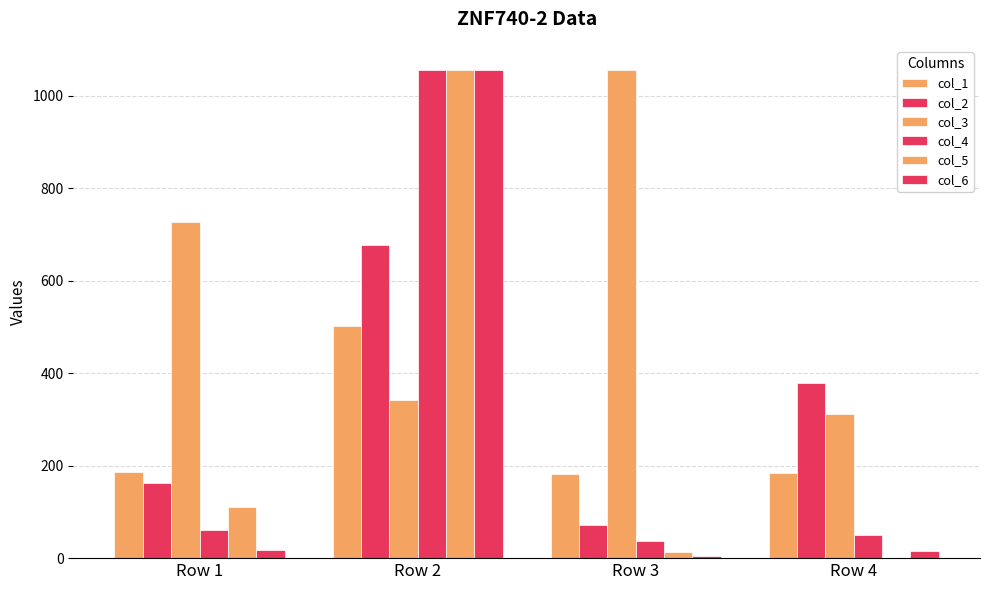

The col_2 series shows 258 at Row 4. True or false?

False